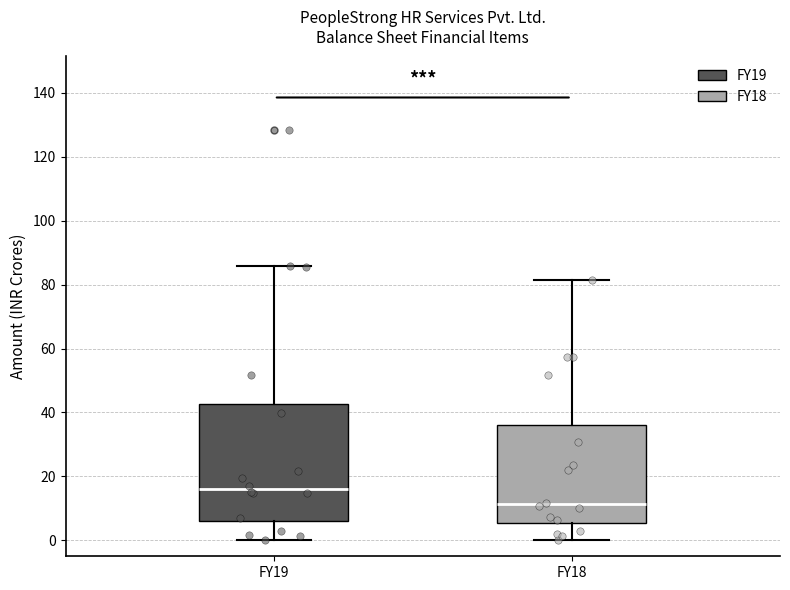

Reading left to right, transcribe this box plot: for each box, give where its median line is, the range the box spans, and where its two whiskers end, as read against the y-axis. The values are not printed on the chart, so give them approximately, as read against the axis.

FY19: median 16, box 6 to 42, whiskers 0 to 86
FY18: median 12, box 6 to 36, whiskers 0 to 82